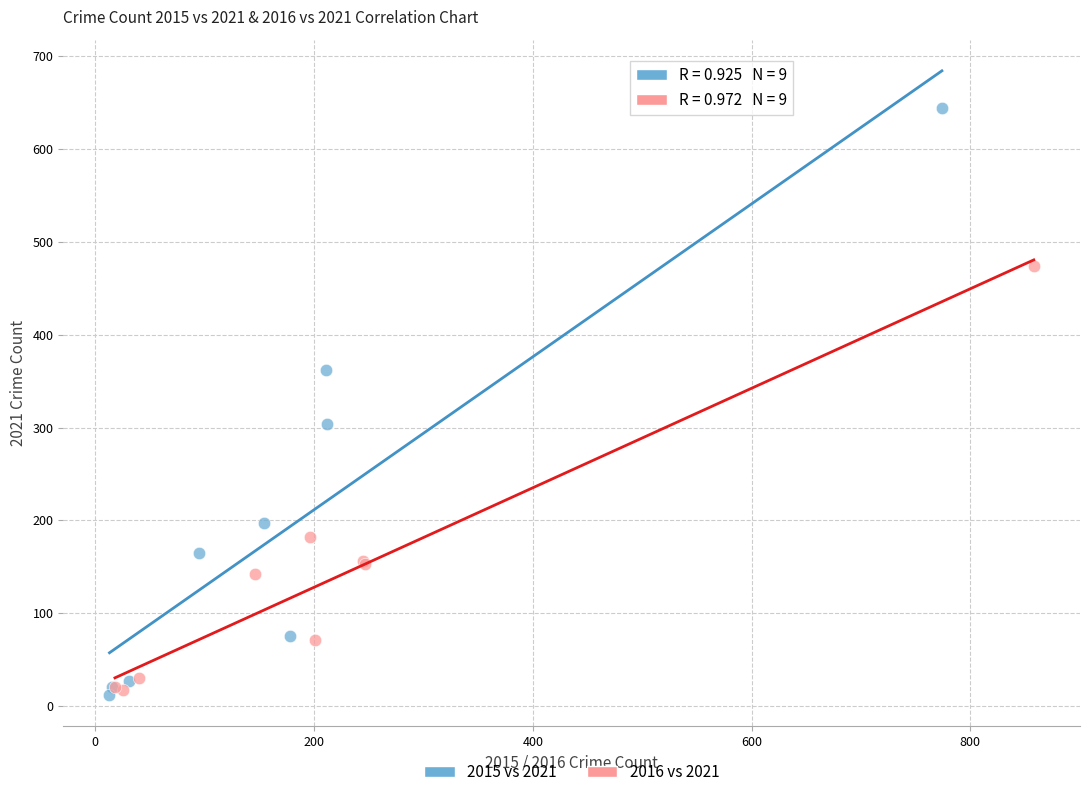

Which series has the widest spread of Y values?

2015 vs 2021